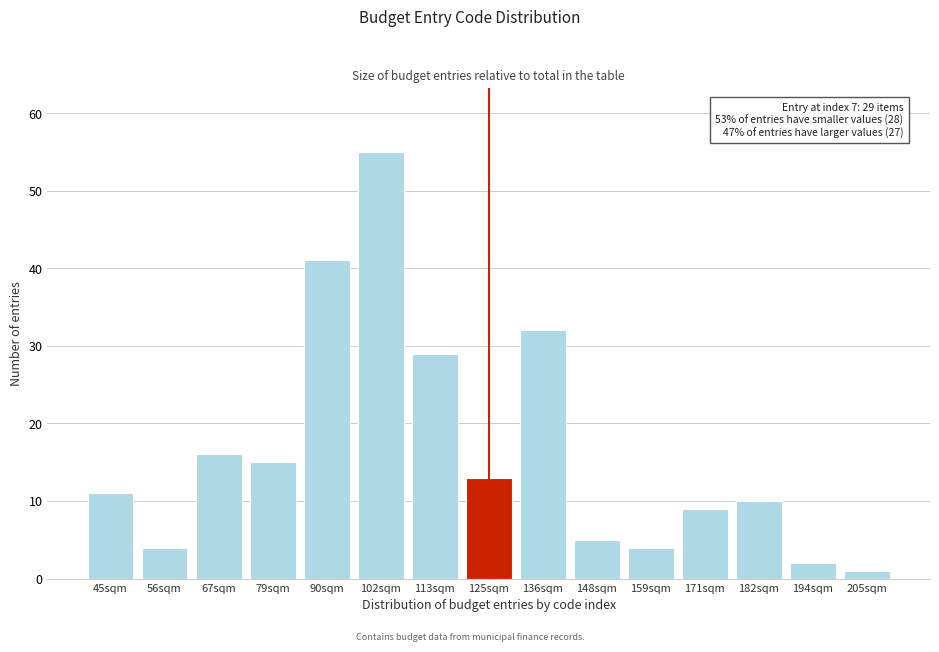

Reading left to right, extract all data points from this chart.

45sqm=11	56sqm=4	67sqm=16	79sqm=15	90sqm=41	102sqm=55	113sqm=29	125sqm=13	136sqm=32	148sqm=5	159sqm=4	171sqm=9	182sqm=10	194sqm=2	205sqm=1